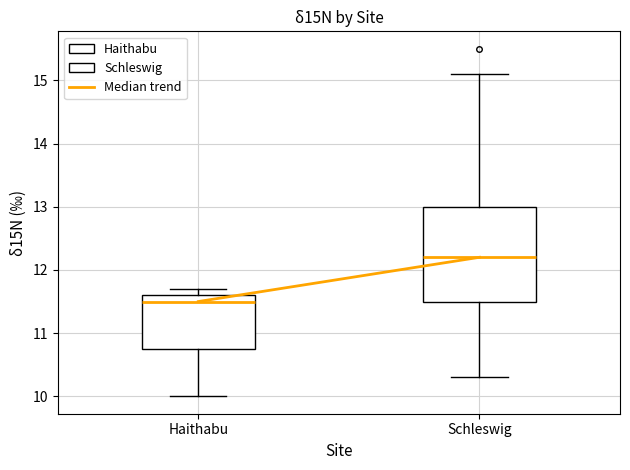

Reading left to right, transcribe this box plot: for each box, give where its median line is, the range the box spans, and where its two whiskers end, as read against the y-axis. The values are not printed on the chart, so give them approximately, as read against the axis.

Haithabu: median 11.5, box 10.8 to 11.6, whiskers 10.0 to 11.7
Schleswig: median 12.2, box 11.5 to 13.0, whiskers 10.3 to 15.1